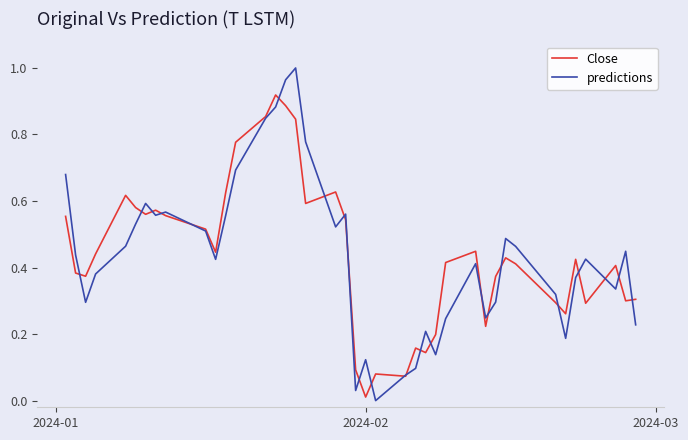

List the series in order of their peak value, highest first.

predictions, Close